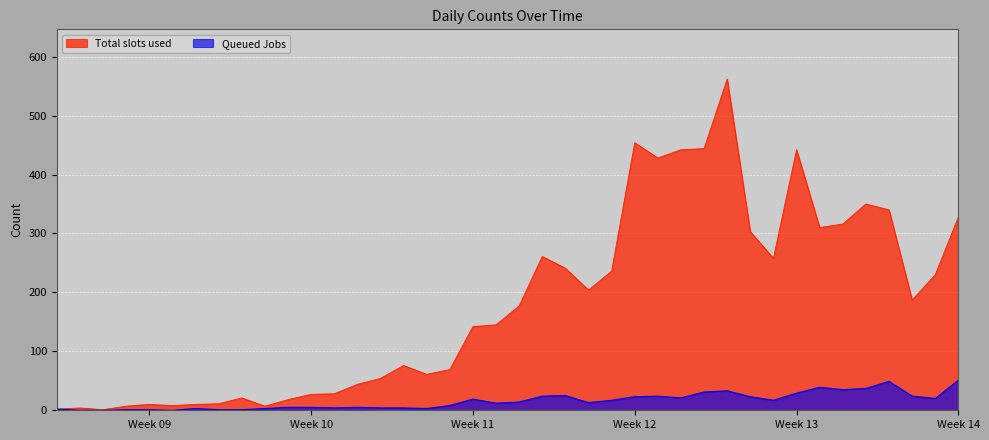

At which label is Queued Jobs closest to 25?

2020-03-20